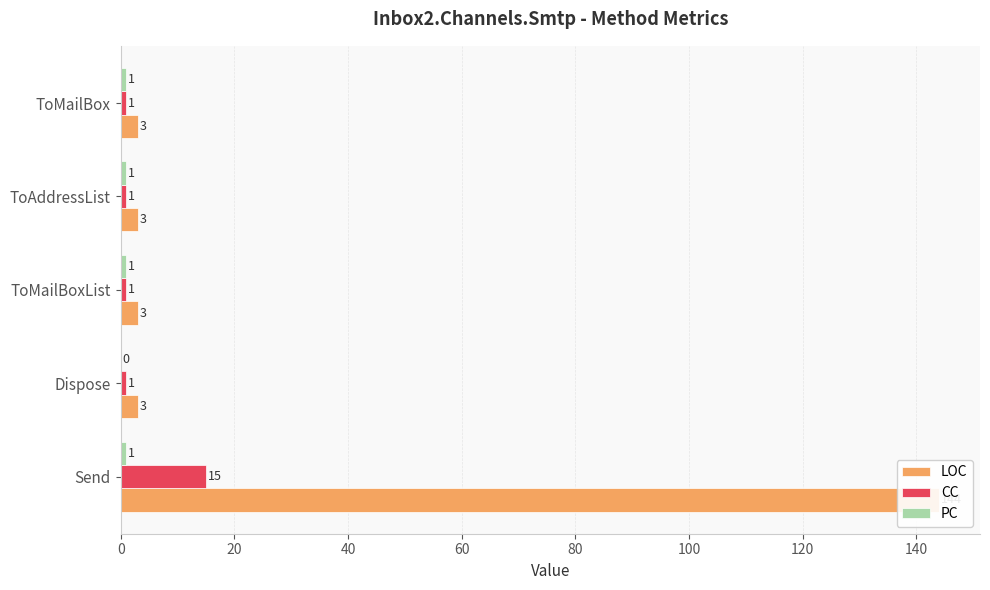

The CC series shows 1 at Dispose. True or false?

True